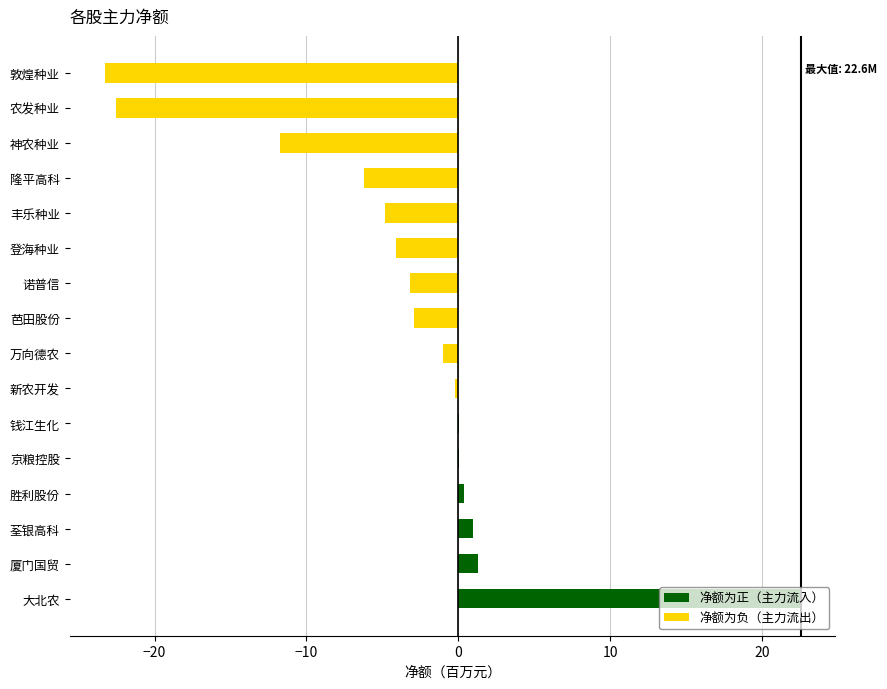

True or false: the data shows -14.5 at 农发种业.

False